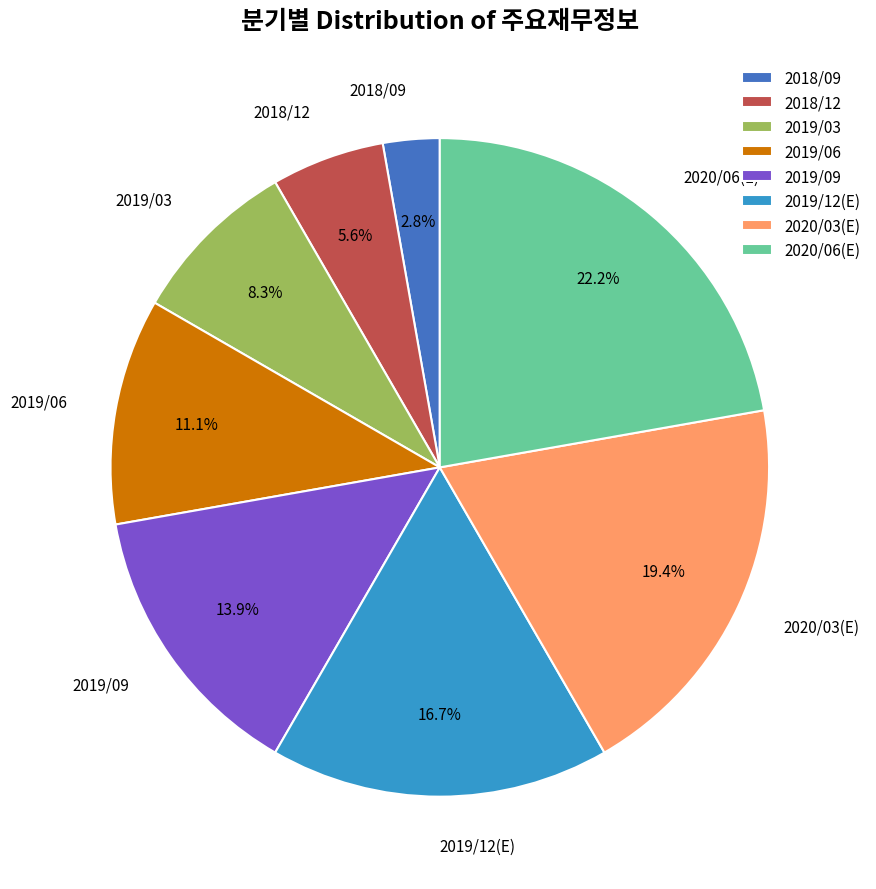

To the nearest percent, what portion does 2018/09 represent?

3%